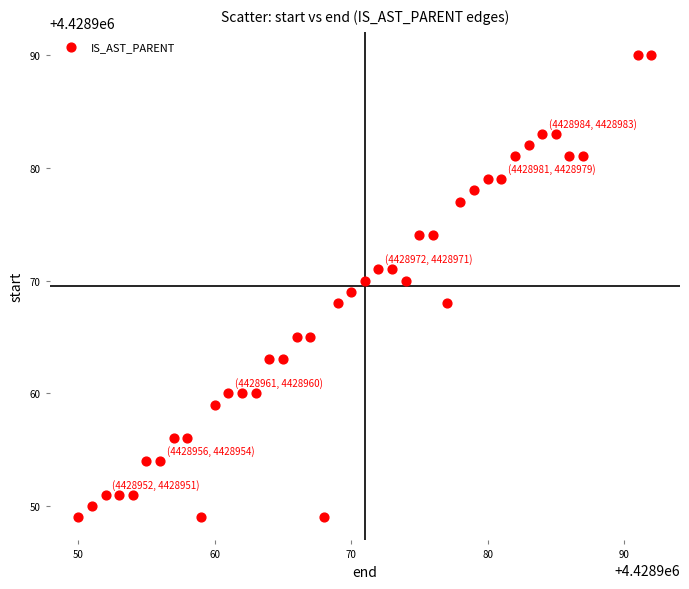

What is the range of Y values (max minus min)?

41